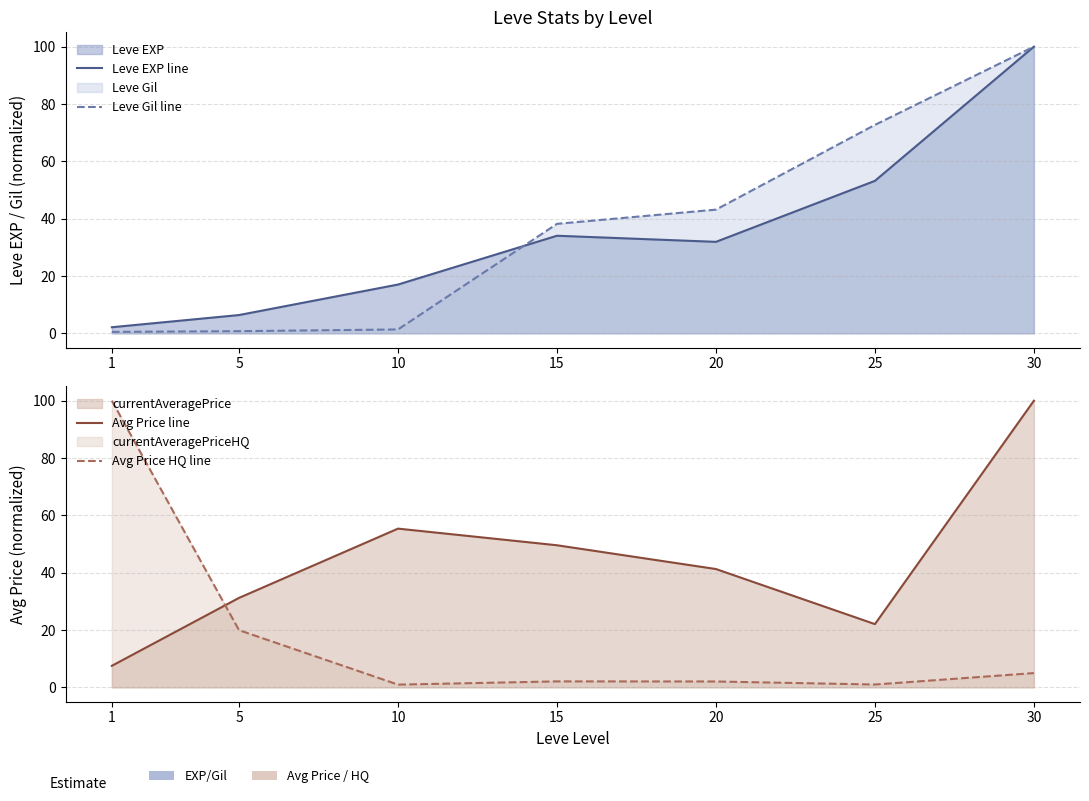

At which category does Avg Price HQ line reach its first local valley?

10